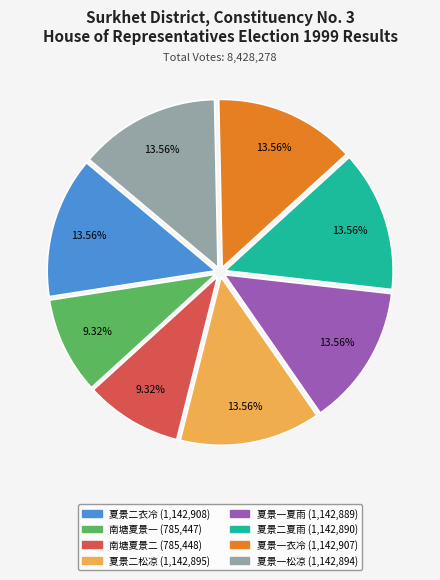

Is 夏景一夏雨 (1,142,889) the majority of the pie?

No